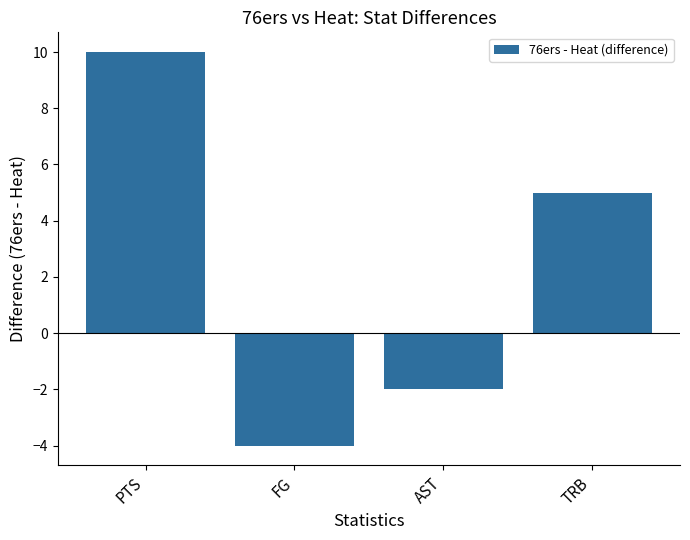

At which category does the chart reach its minimum across all series?

FG